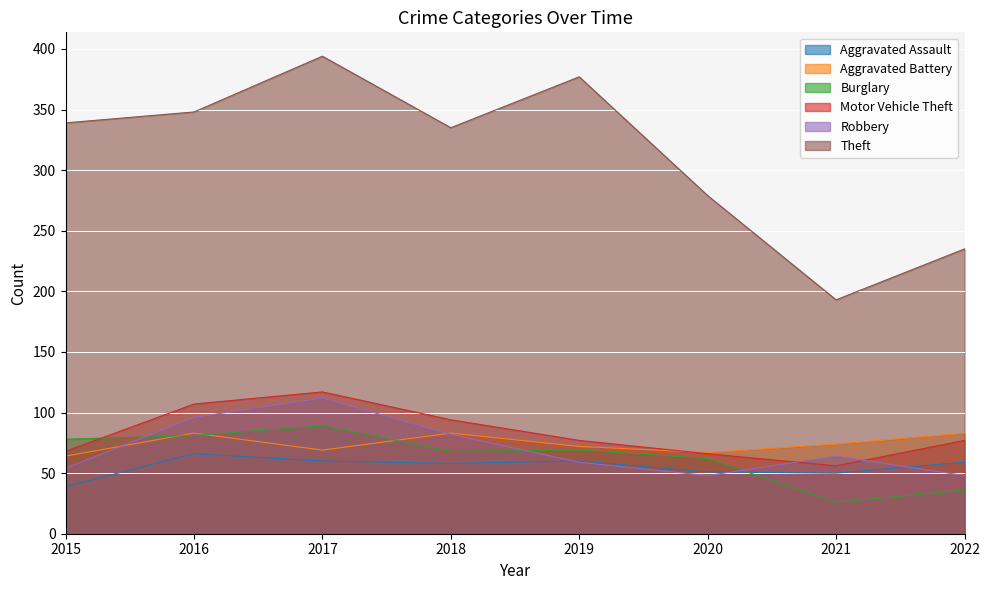

Which series ends up on top after the final intersection of Burglary and Motor Vehicle Theft?

Motor Vehicle Theft